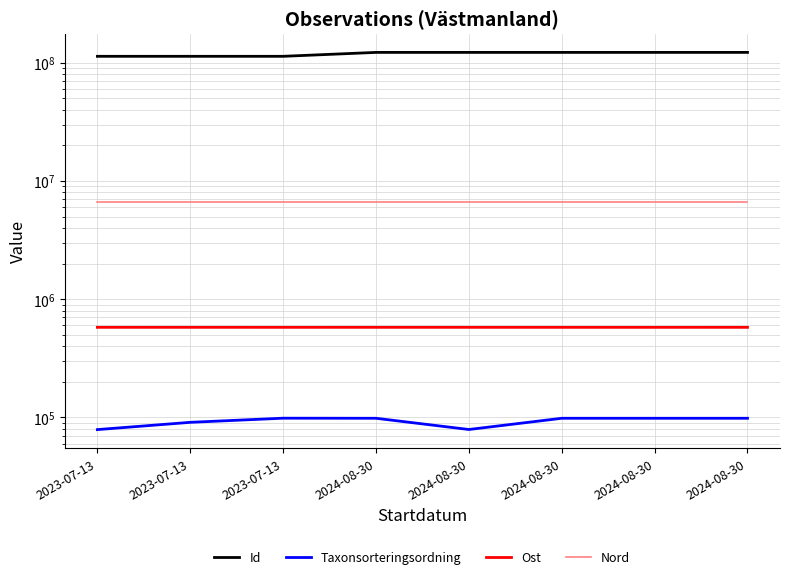

Is the value of Ost at 2024-08-30 greater than the value of Taxonsorteringsordning at 2023-07-13?

Yes